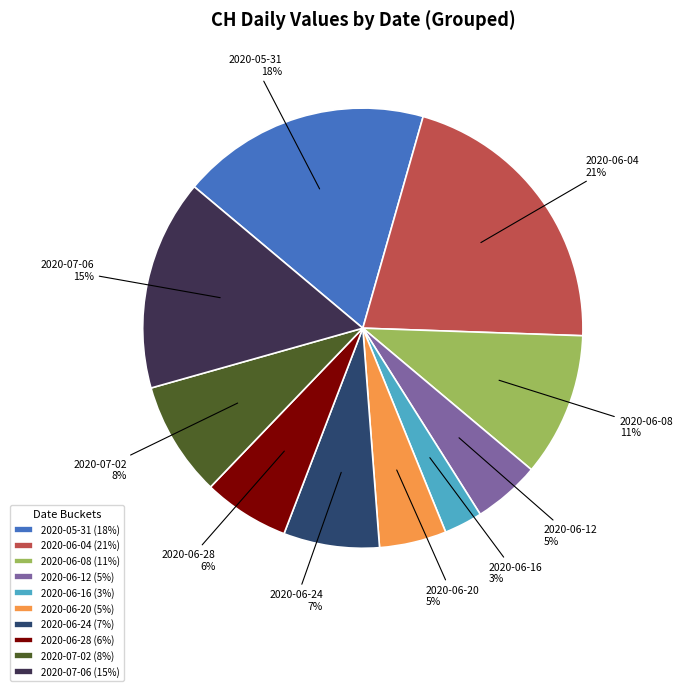

Approximately how many times larger is the value at 2020-06-20 compared to 2020-06-28?

0.8